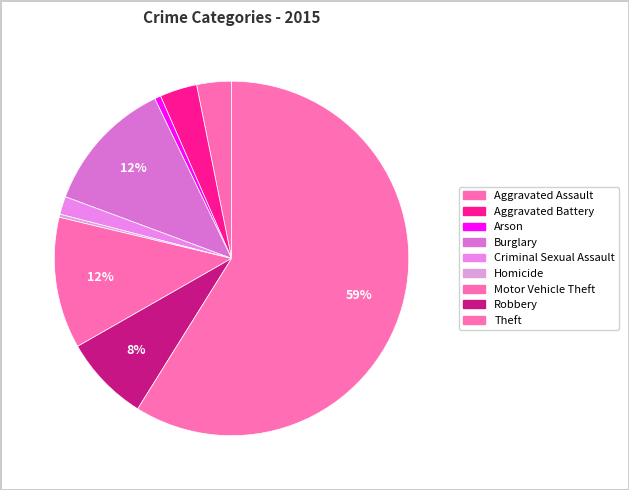

Does any single category account for the majority?

Yes